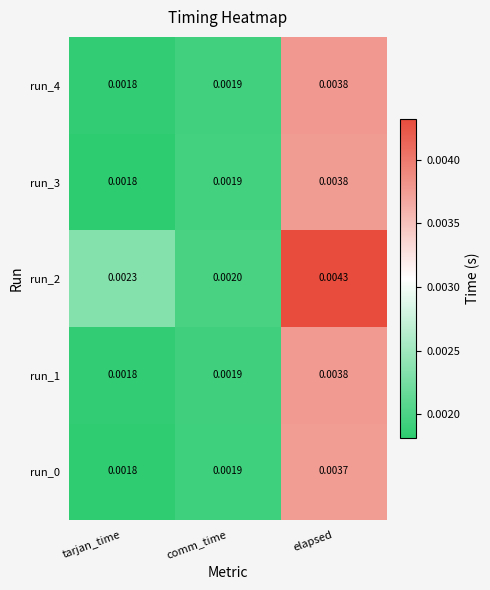

Which series changed the most between comm_time and elapsed?

run_2